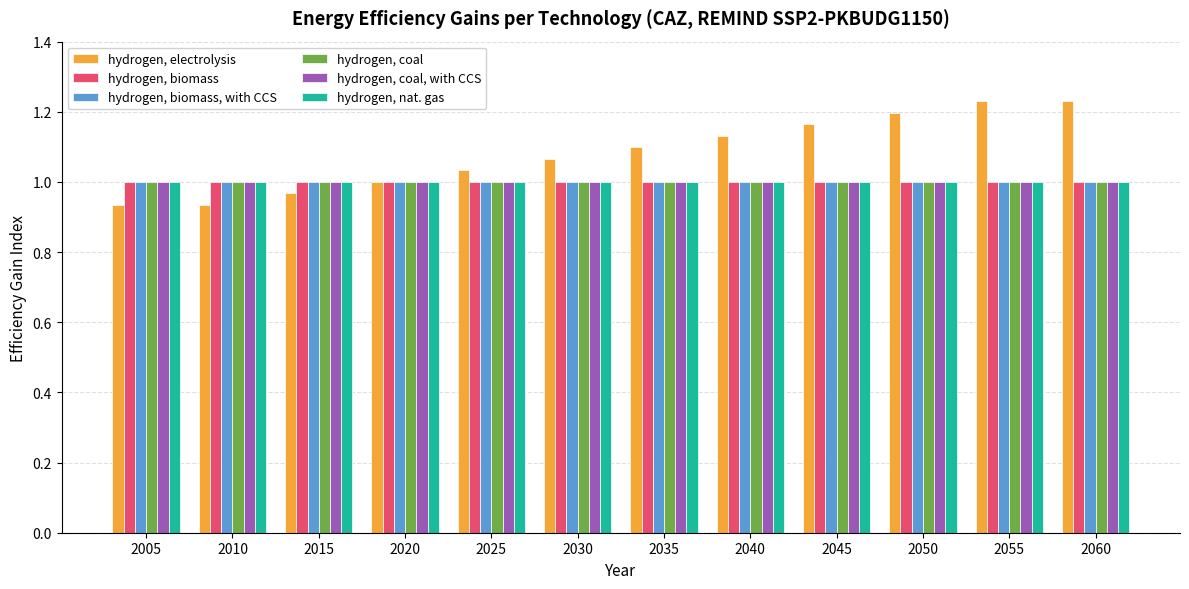

Between 2015 and 2050, which series saw the biggest shift?

hydrogen, electrolysis